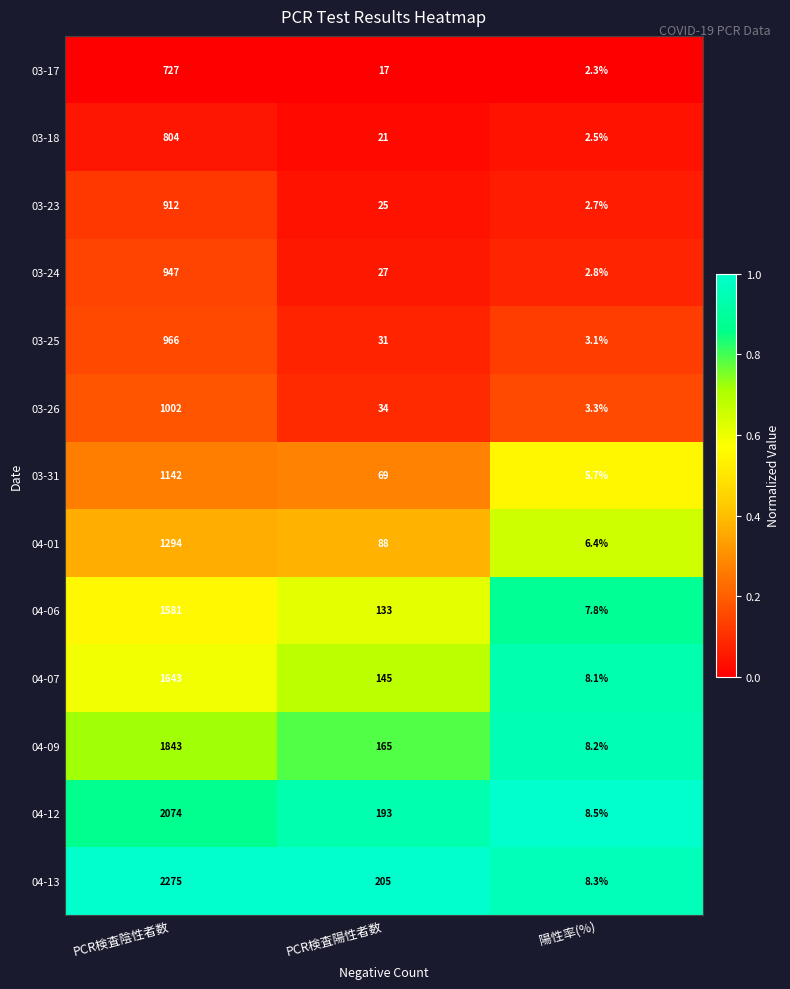

What is the spread (max minus min) of values at PCR検査陽性者数?

188.0